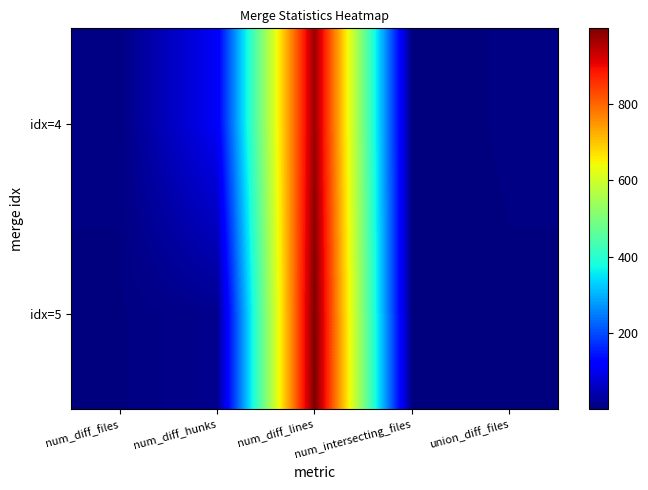

Is it true that idx=4 equals 7 at num_diff_files?

True